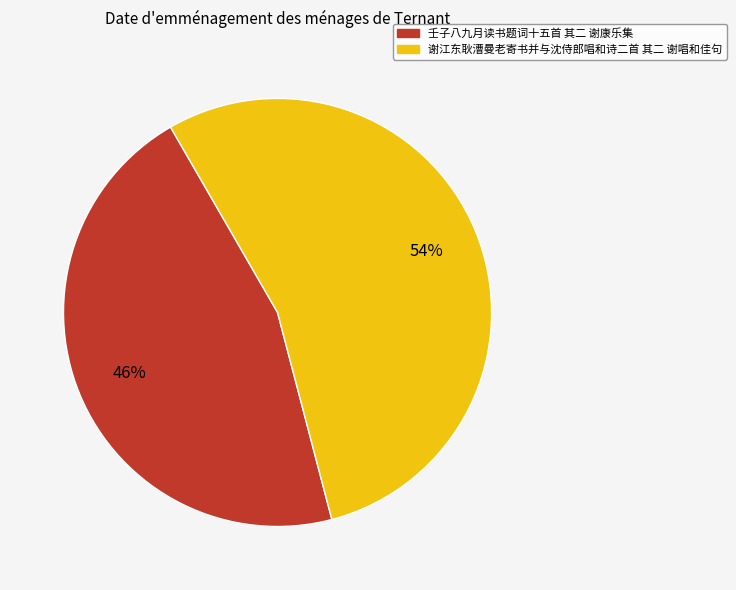

Combined, do 壬子八九月读书题词十五首 其二 谢康乐集 and 谢江东耿漕曼老寄书并与沈侍郎唱和诗二首 其二 谢唱和佳句 account for over 50%?

Yes